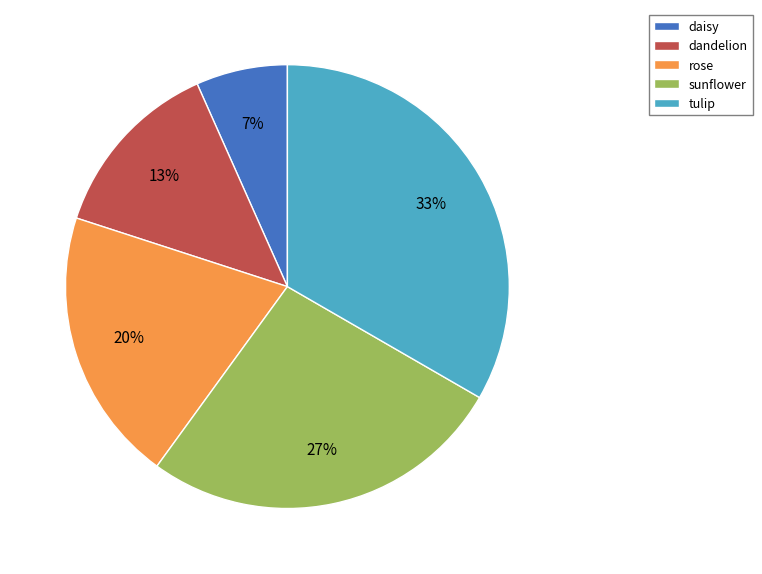

What is the ratio of the value at dandelion to the value at tulip?

0.4